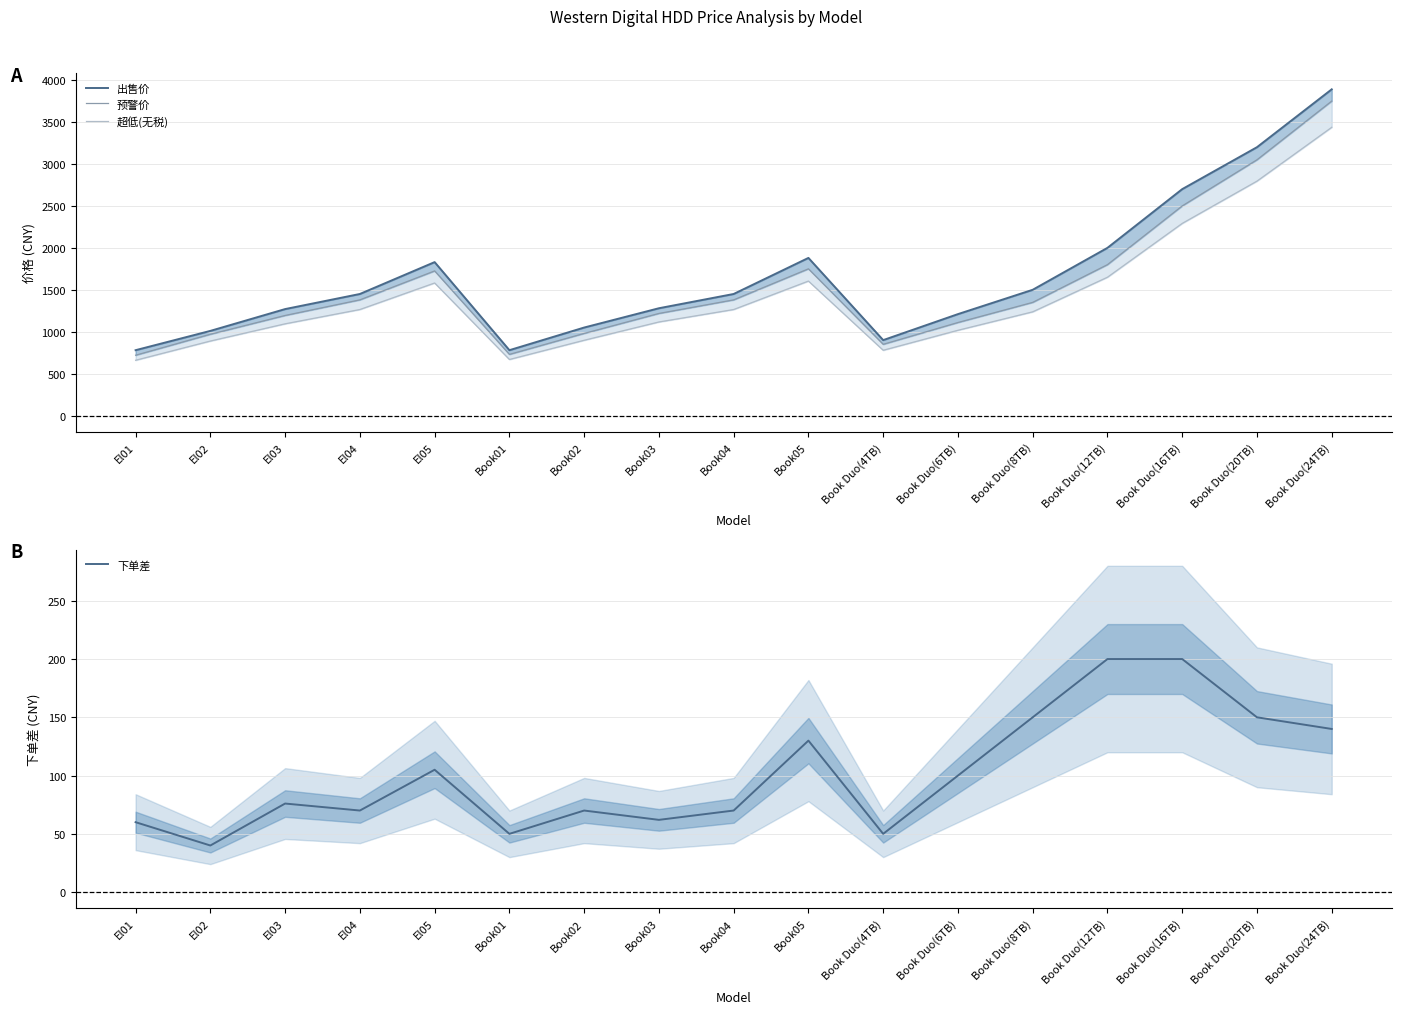

What is the value of the 下单差 point at the 11th from the left?

50.0